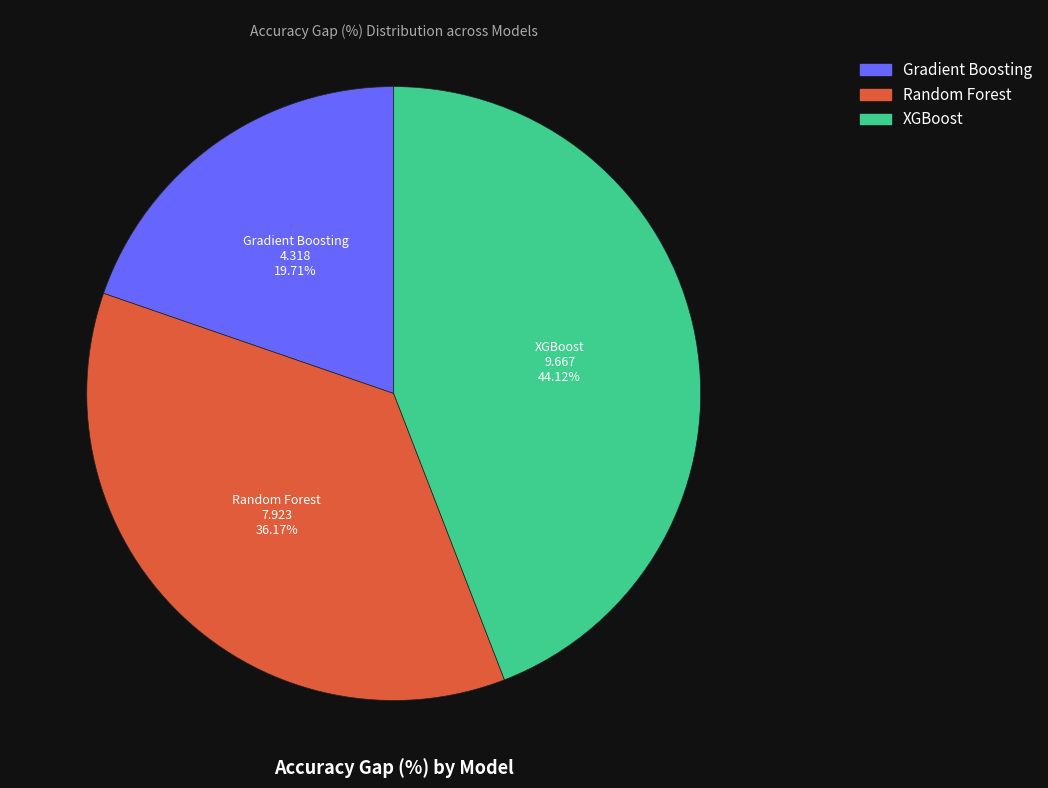

True or false: Gradient Boosting accounts for 5% of the total.

False